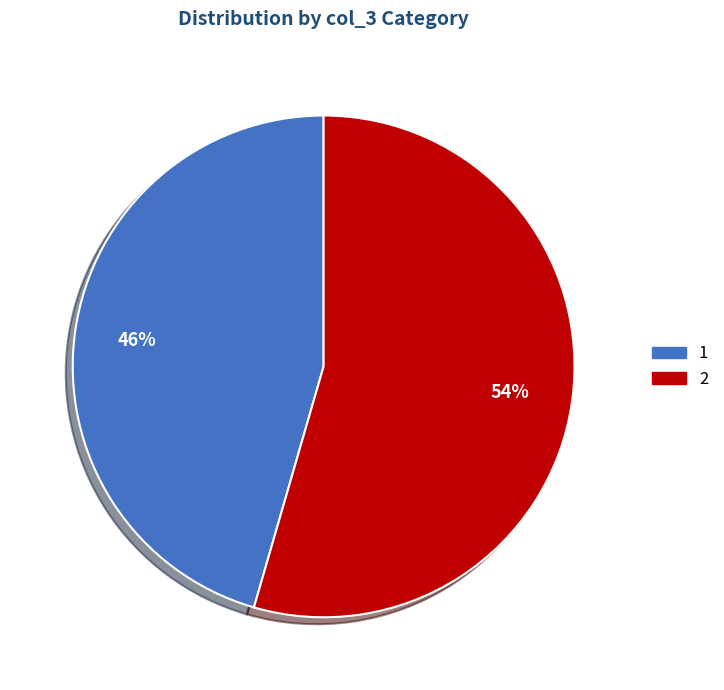

To the nearest percent, what portion does 1 represent?

46%